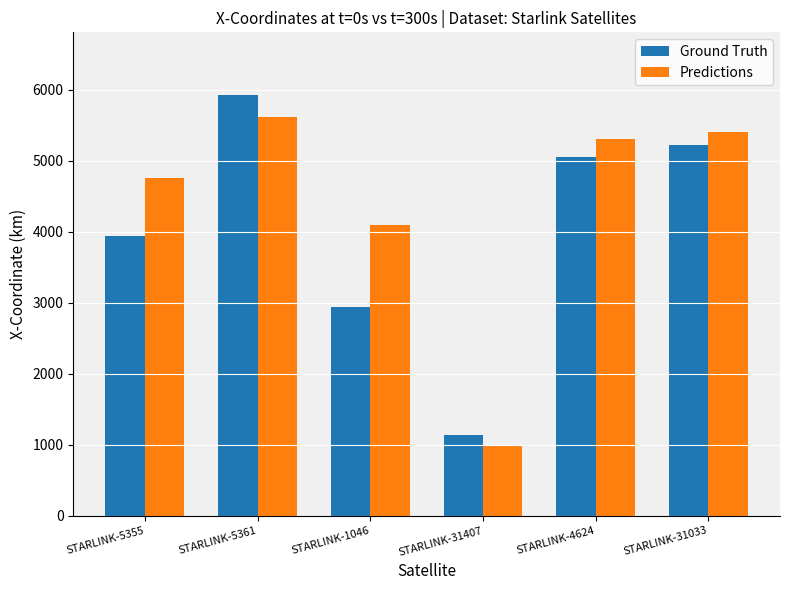

How many categories are shown in the chart?

6